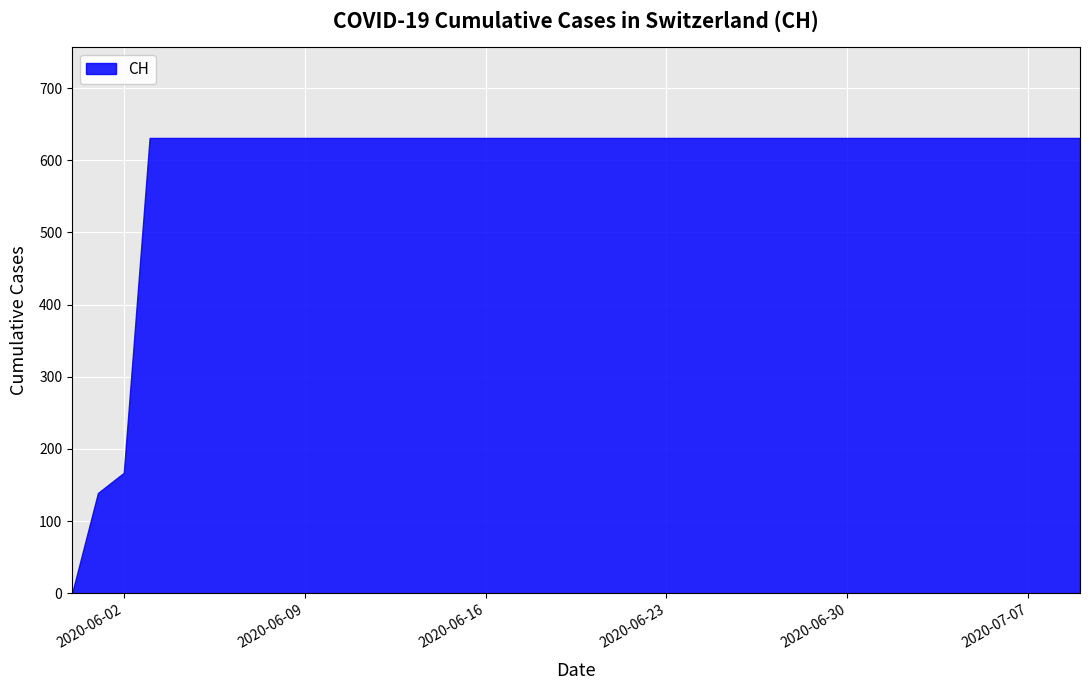

Which has a higher value, 2020-07-02 or 2020-06-02?

2020-07-02